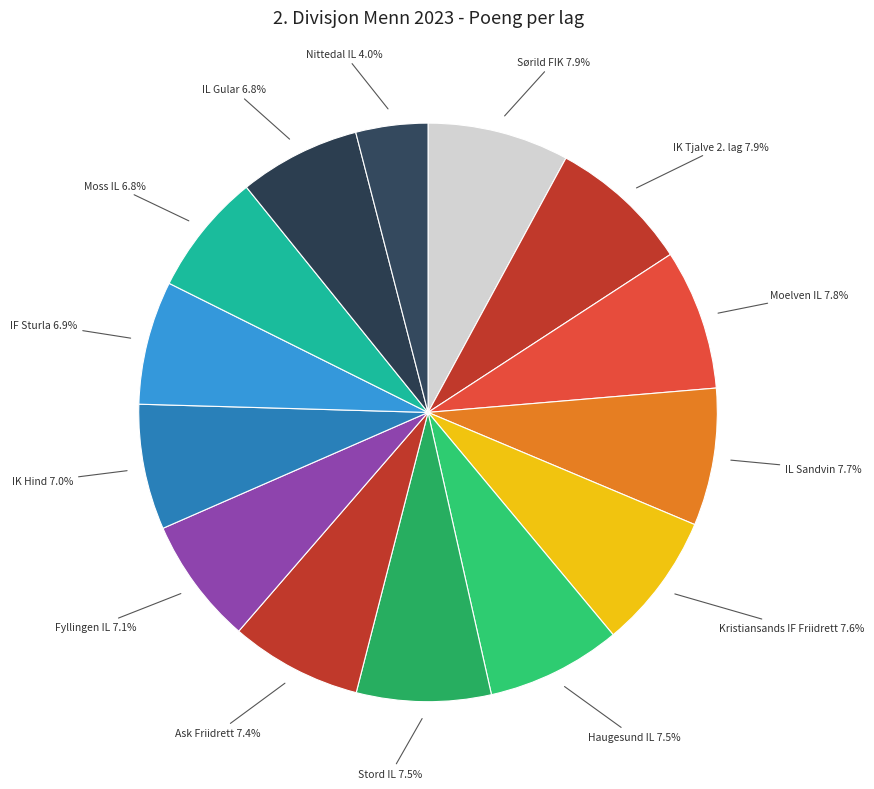

Count the number of slices in the pie.

14